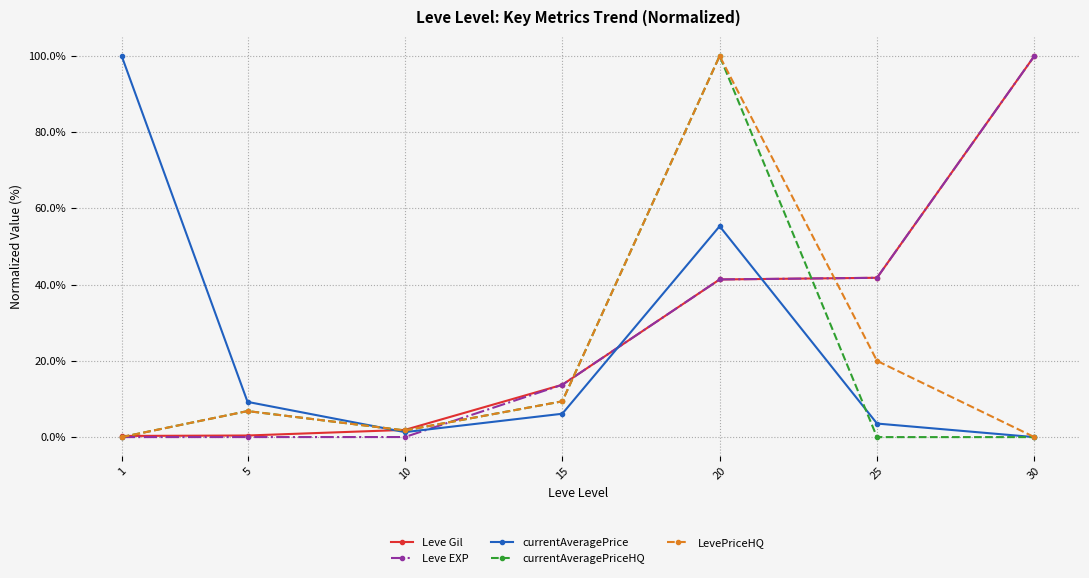

Where is LevePriceHQ nearest to the value 50?

25